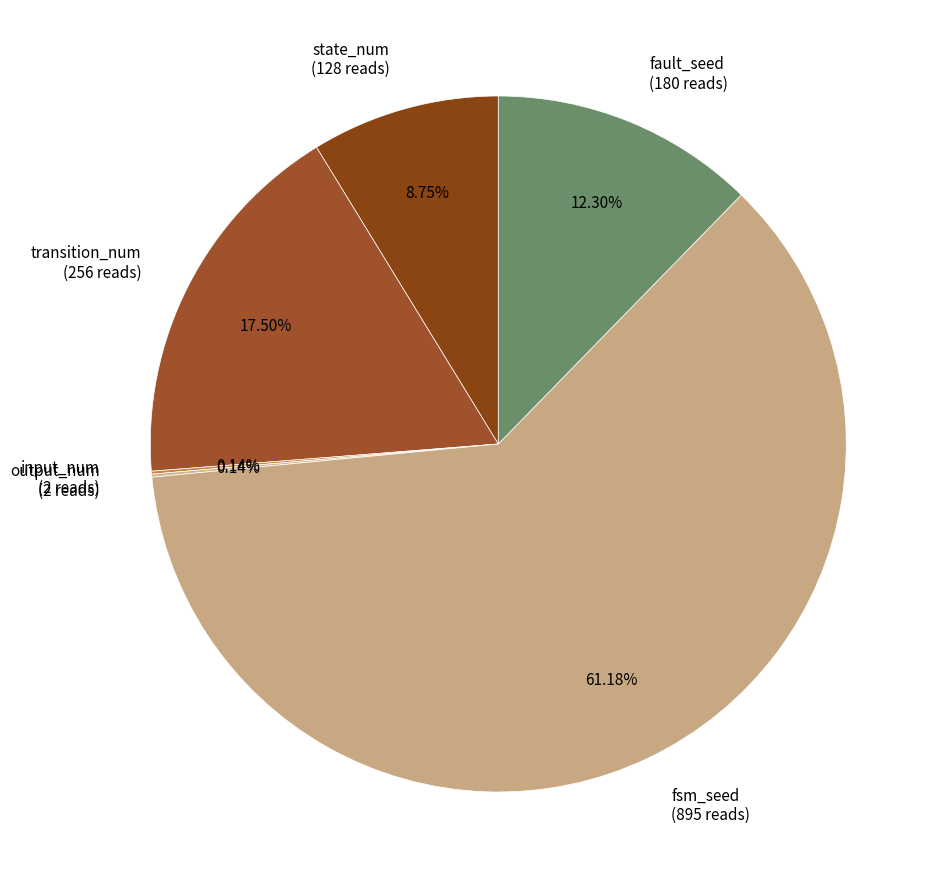

Between fsm_seed (895 reads) and fault_seed (180 reads), which is larger?

fsm_seed (895 reads)